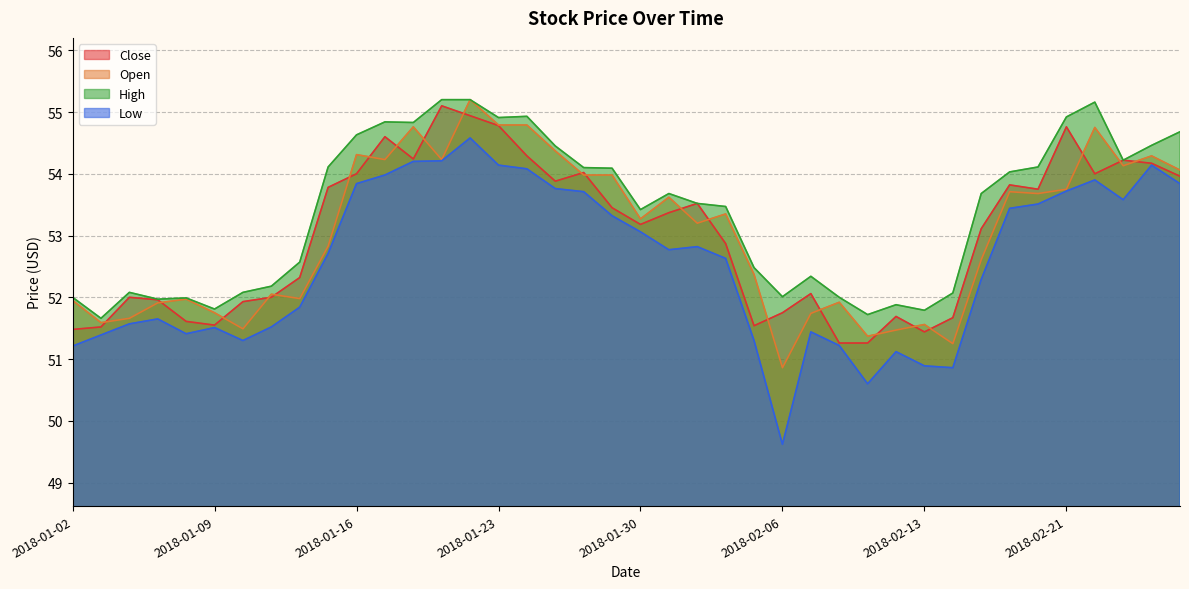

What is the difference between the maximum and minimum values in the High series?

3.5